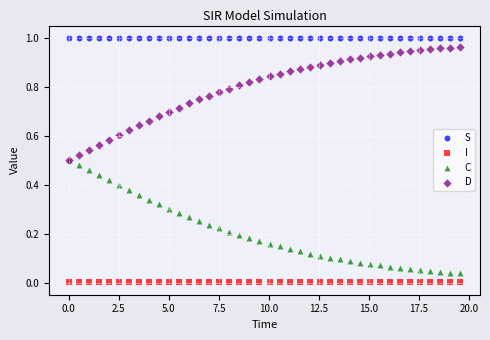

What are all the series names shown in the legend?

S, I, C, D